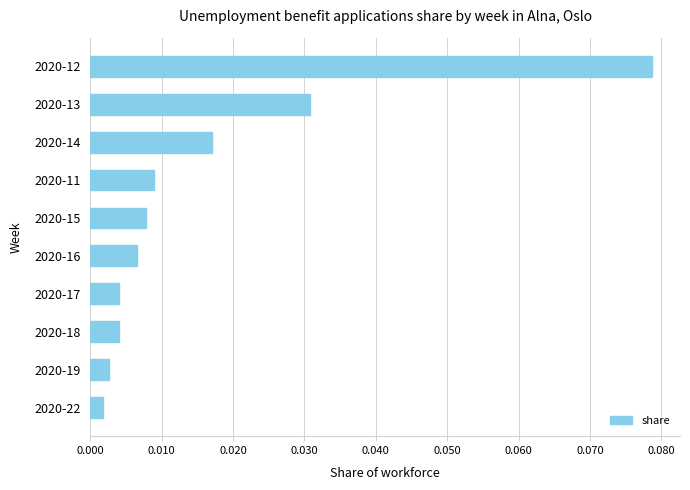

At which category does the chart reach its peak across all series?

2020-12